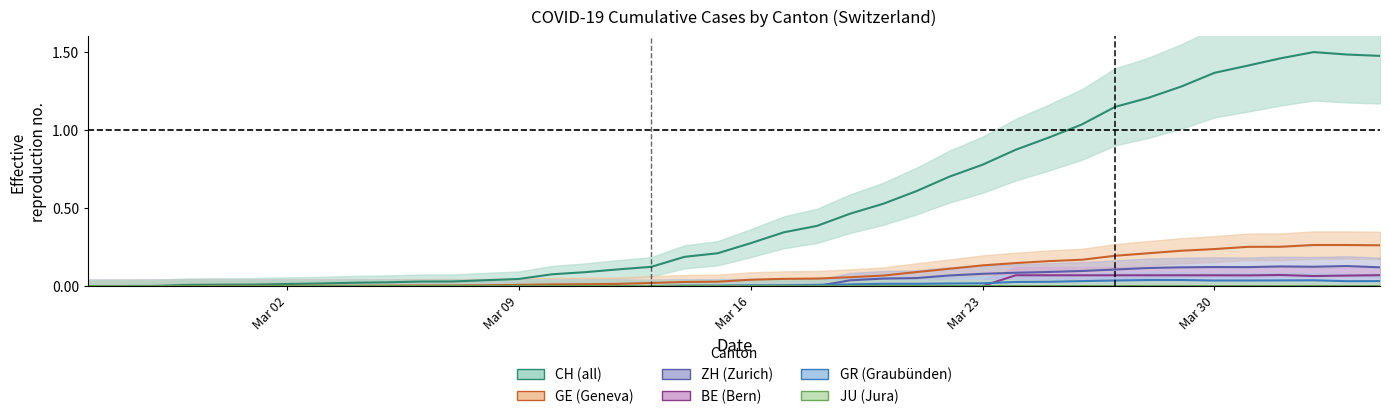

What is the sum of all CH values?

20.3